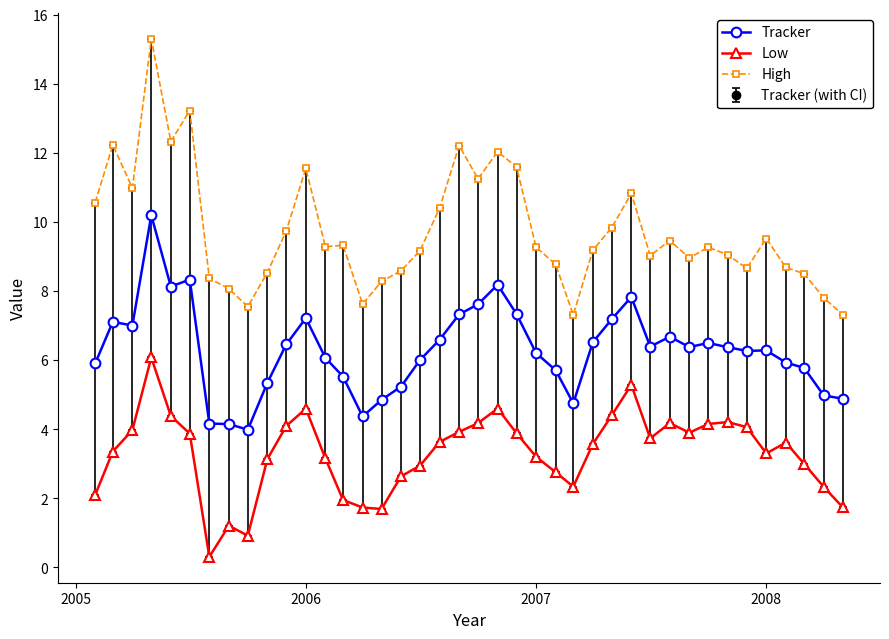

Does the chart have visible grid lines?

No